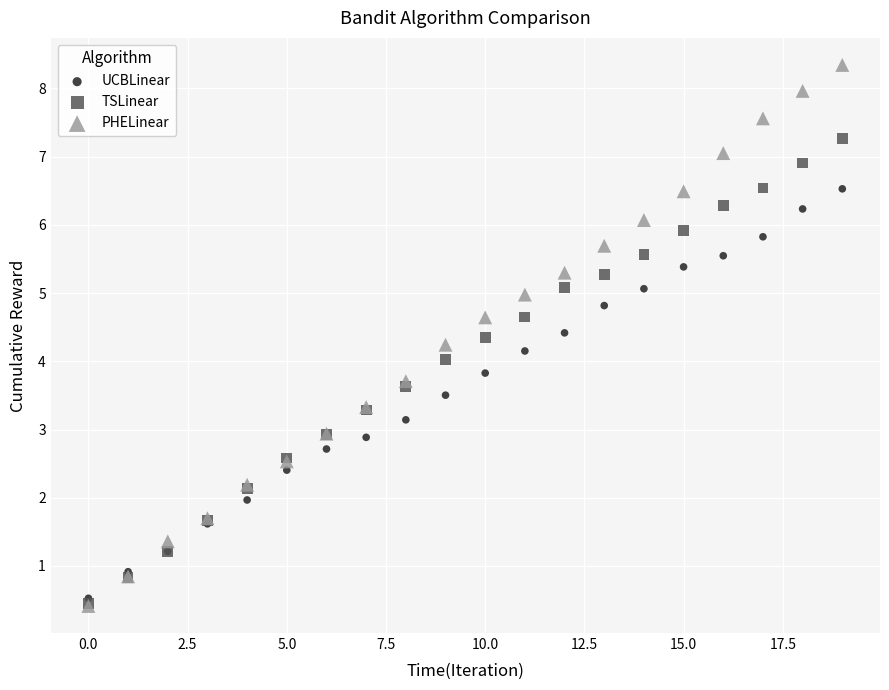

Which series has the widest spread of Y values?

PHELinear